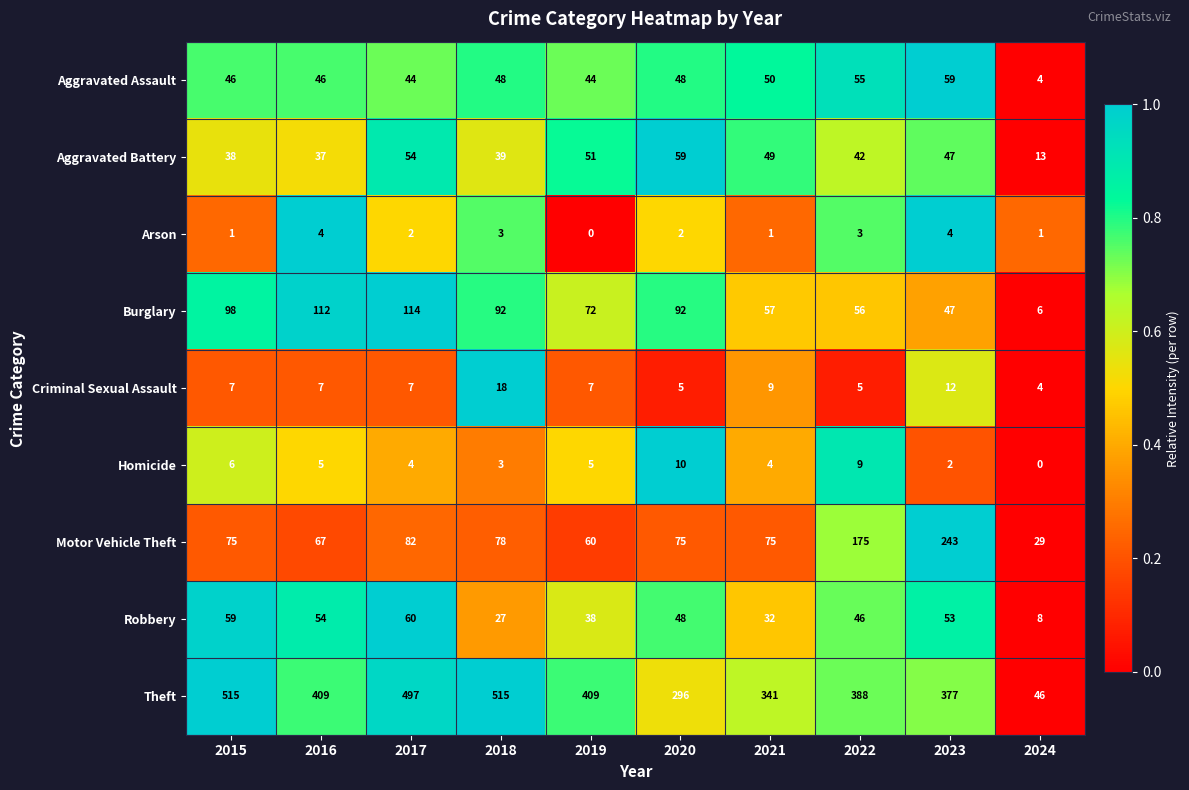

At how many categories does at least one series exceed 29?

10